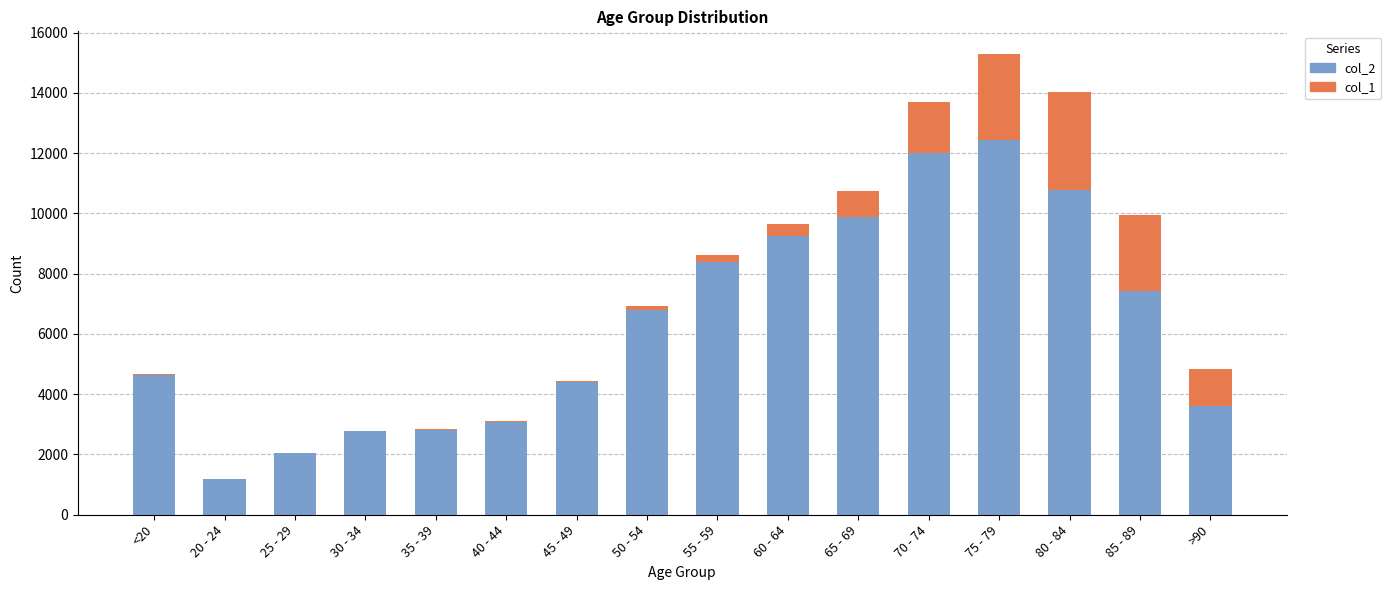

At which category is the sum across all series the highest?

75 - 79